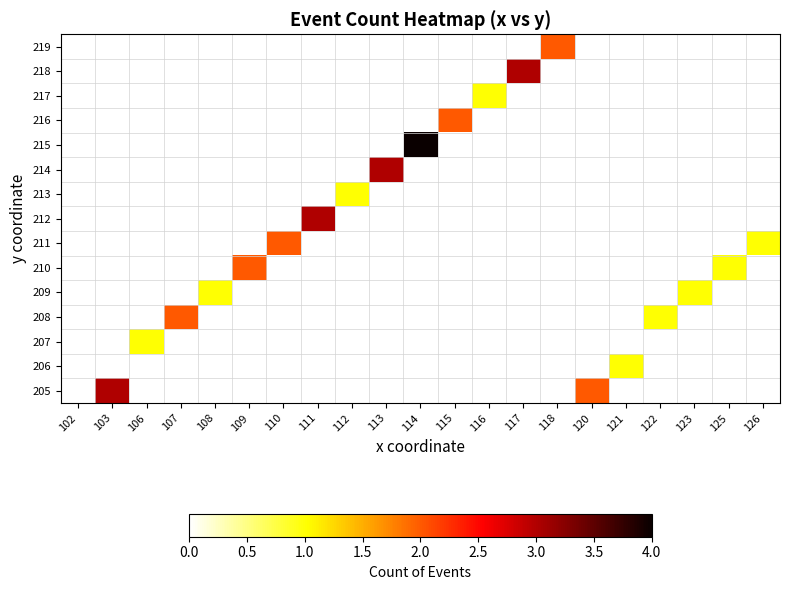

What is the difference between the highest and lowest values at 126?

1